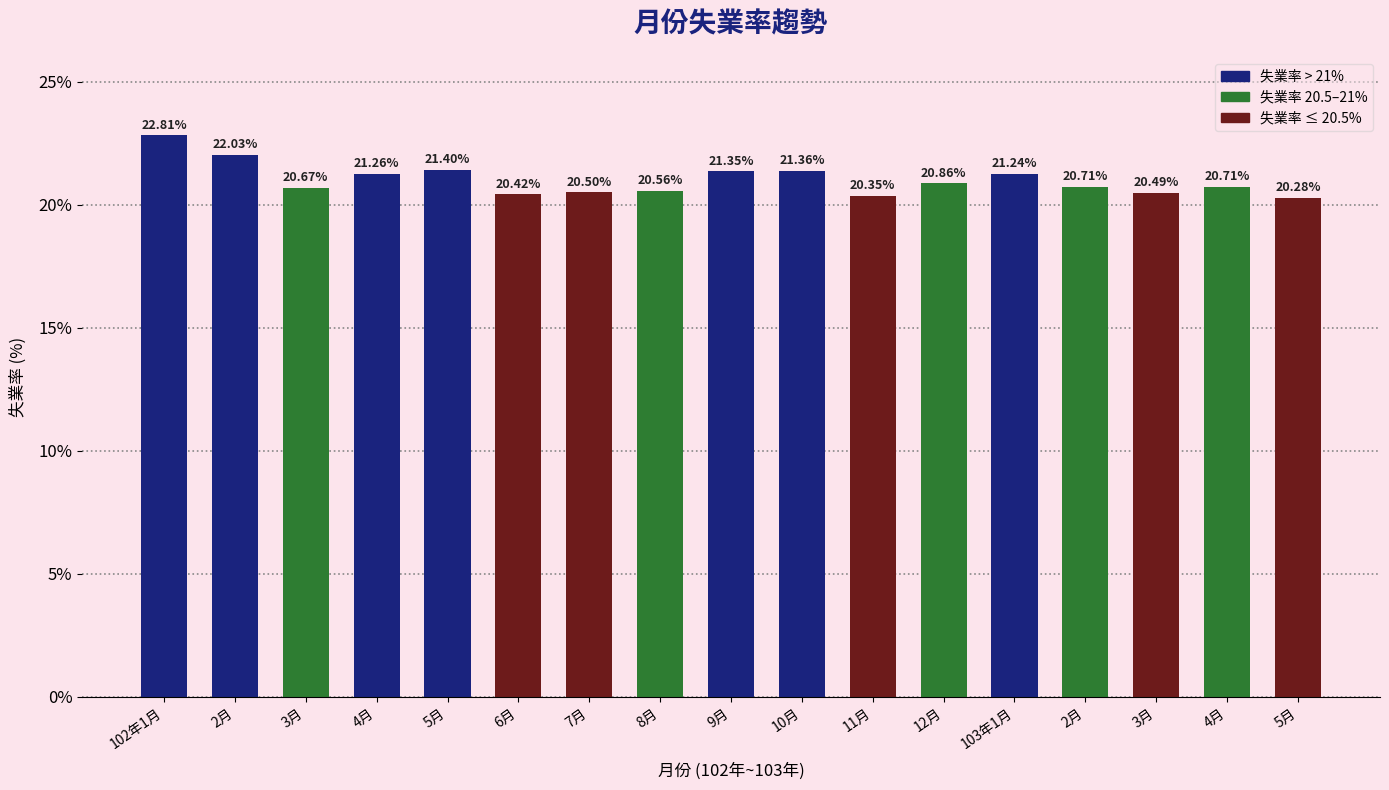

What is the label of the 2nd bar from the right?

4月